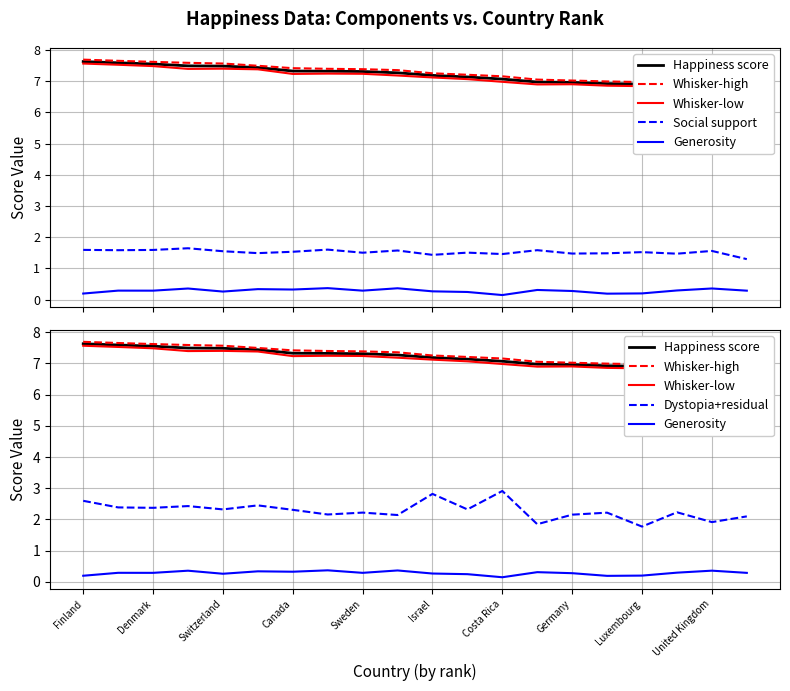

What is the value of the Whisker-low point at the 14th from the left?

6.9